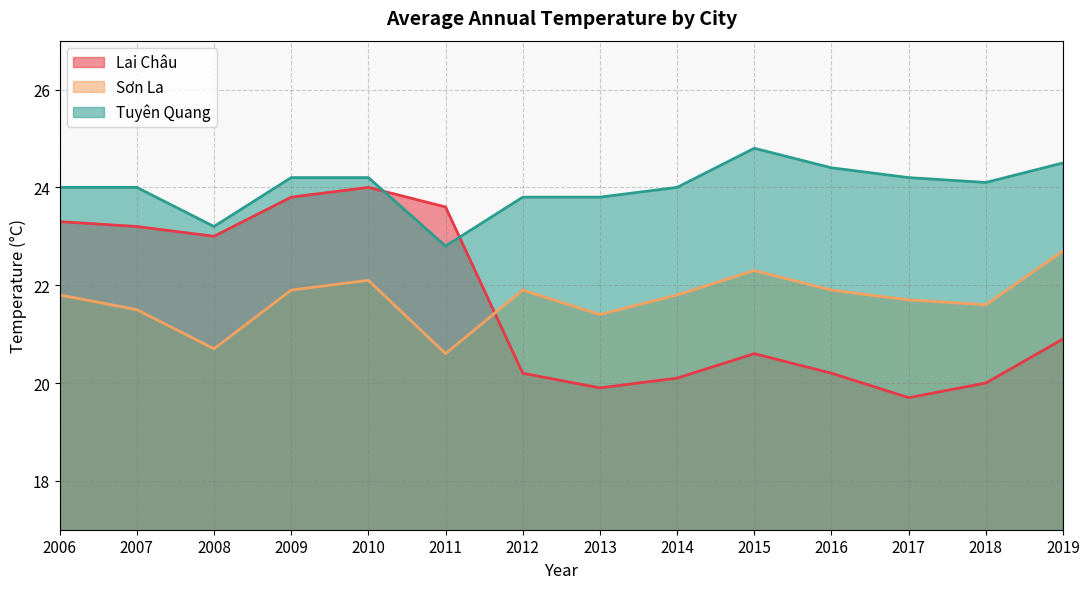

Read the Sơn La value at 2012.

21.9